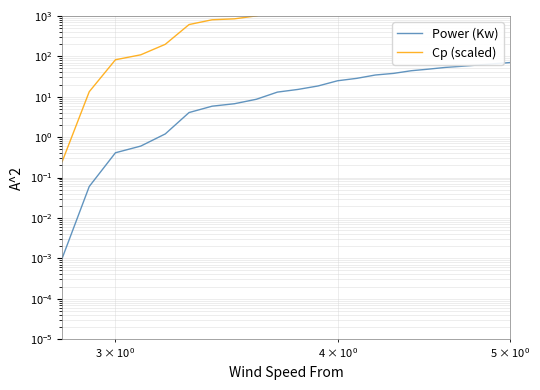

Which series has the largest total across all categories?

Cp (scaled)